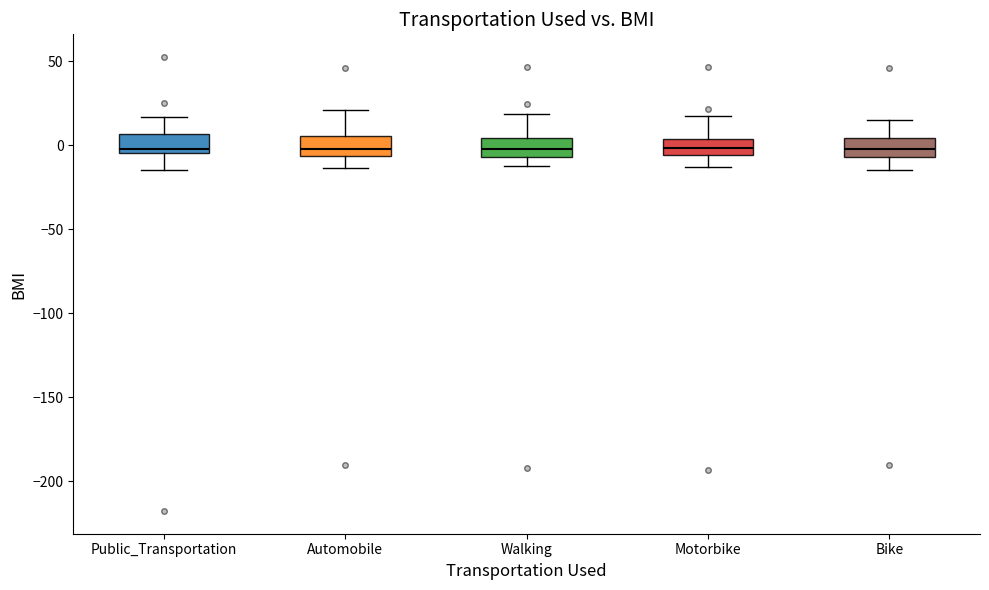

Reading left to right, read every box against the y-axis: the position of its median line, the range the box covers, and the ends of its whiskers. The values are not printed on the chart, so give them approximately, as read against the axis.

Public_Transportation: median 0, box -5 to 5, whiskers -15 to 15
Automobile: median 0, box -5 to 5, whiskers -15 to 20
Walking: median 0, box -5 to 5, whiskers -10 to 20
Motorbike: median 0, box -5 to 5, whiskers -15 to 20
Bike: median 0, box -5 to 5, whiskers -15 to 15